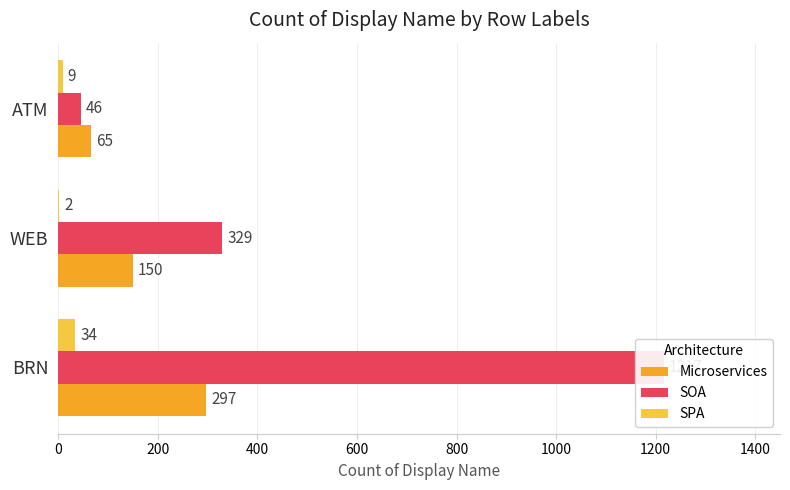

How many groups of bars are there?

3